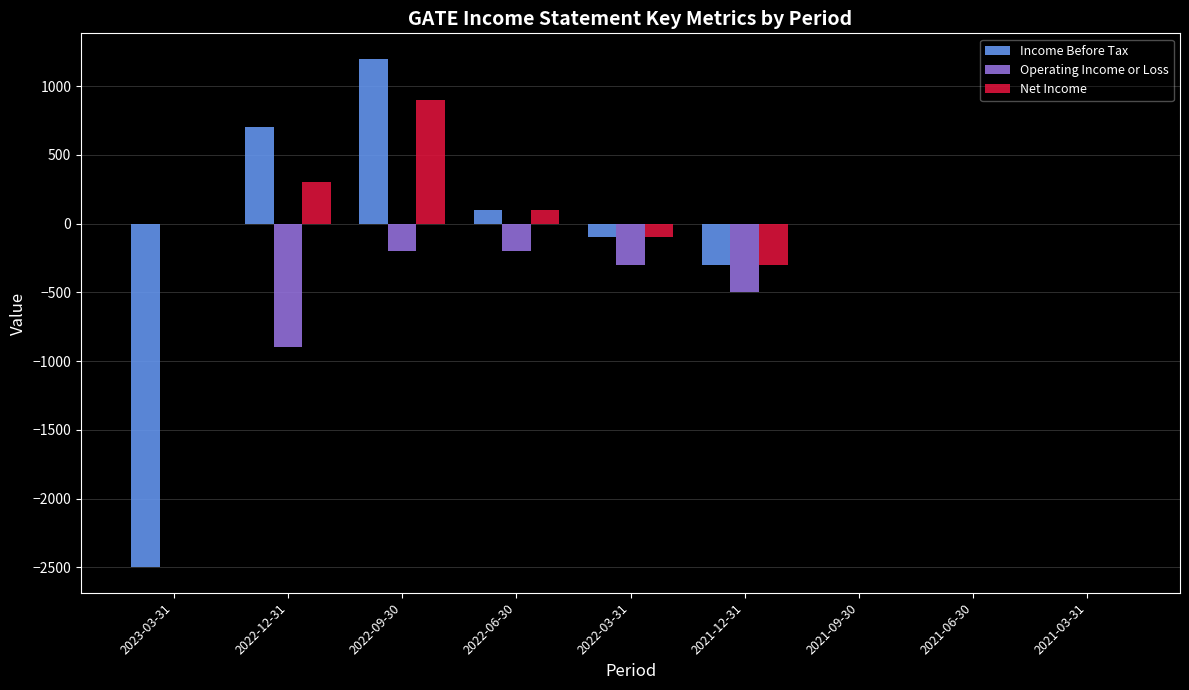

Which label corresponds to the largest value in the chart?

2022-09-30